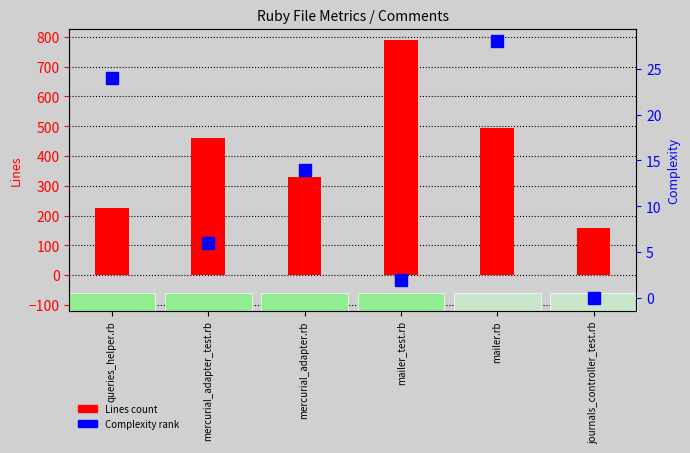

At which label does Lines reach its peak?

mailer_test.rb